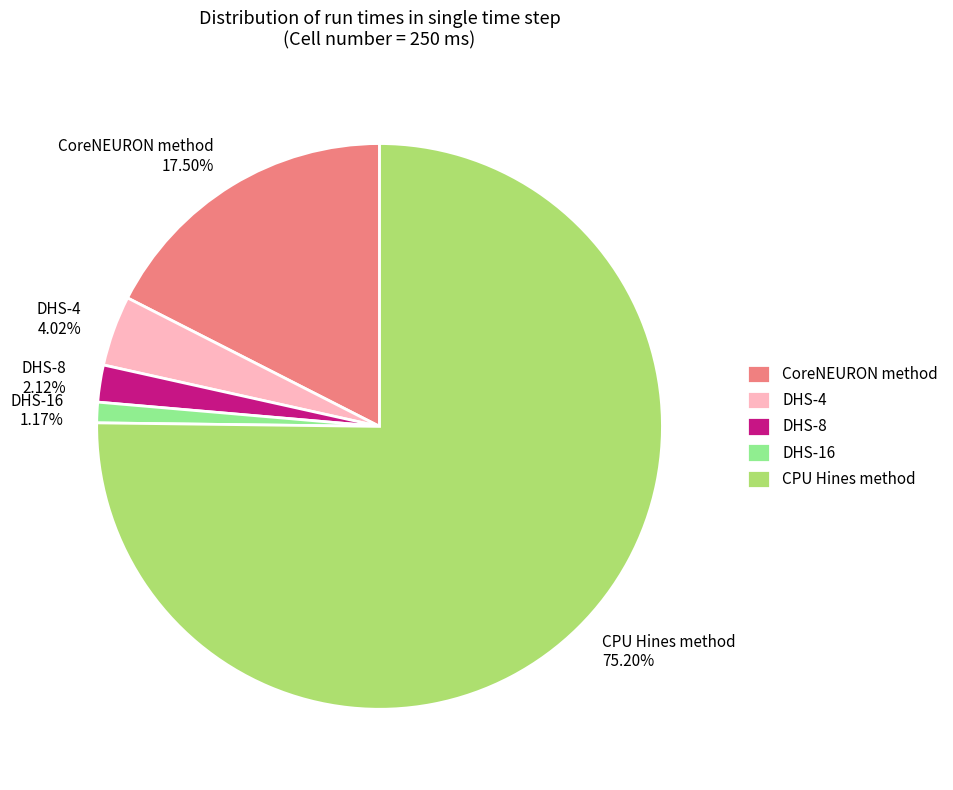

Is it true that CPU Hines method is 75% of the pie?

True